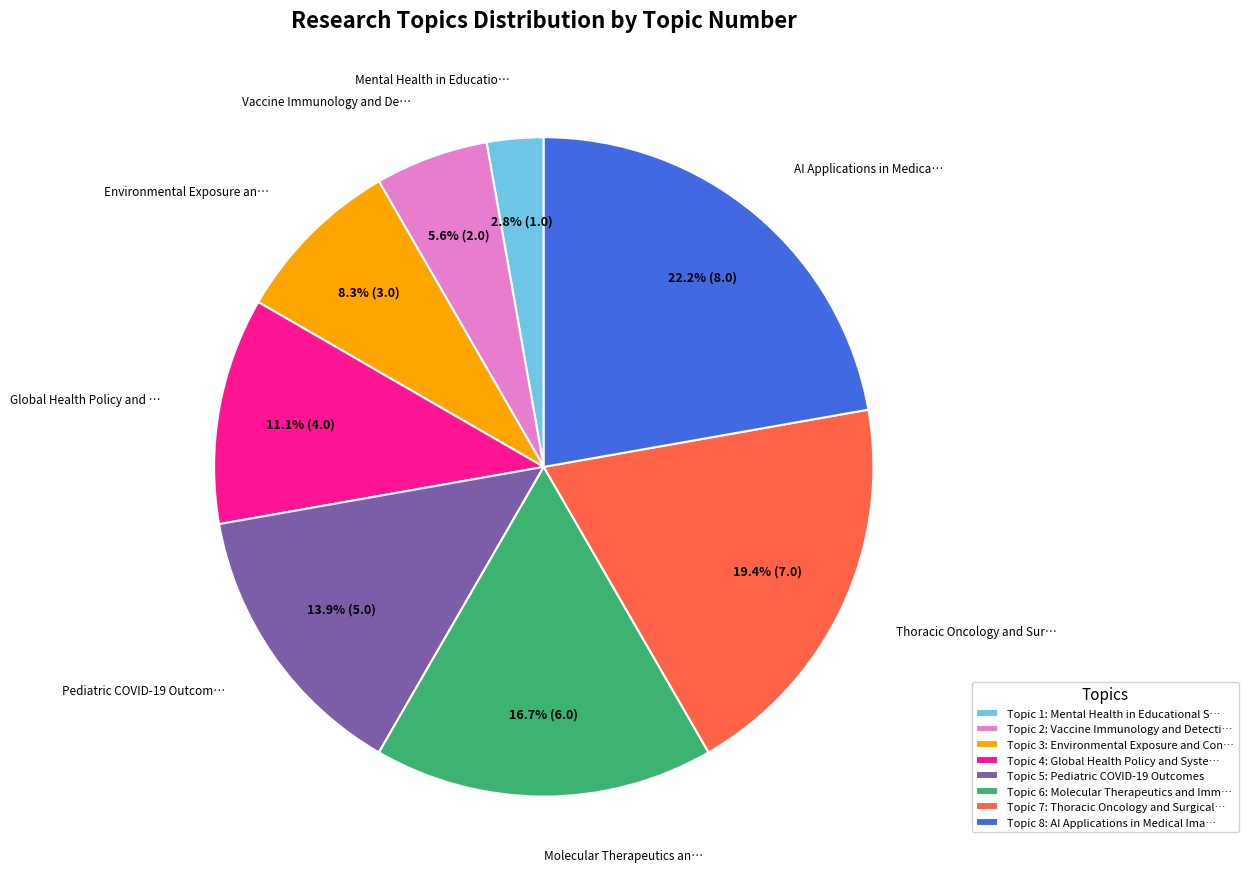

Rank the categories by value from lowest to highest.

Topic 1: Mental Health in Educational S…, Topic 2: Vaccine Immunology and Detecti…, Topic 3: Environmental Exposure and Con…, Topic 4: Global Health Policy and Syste…, Topic 5: Pediatric COVID-19 Outcomes, Topic 6: Molecular Therapeutics and Imm…, Topic 7: Thoracic Oncology and Surgical…, Topic 8: AI Applications in Medical Ima…